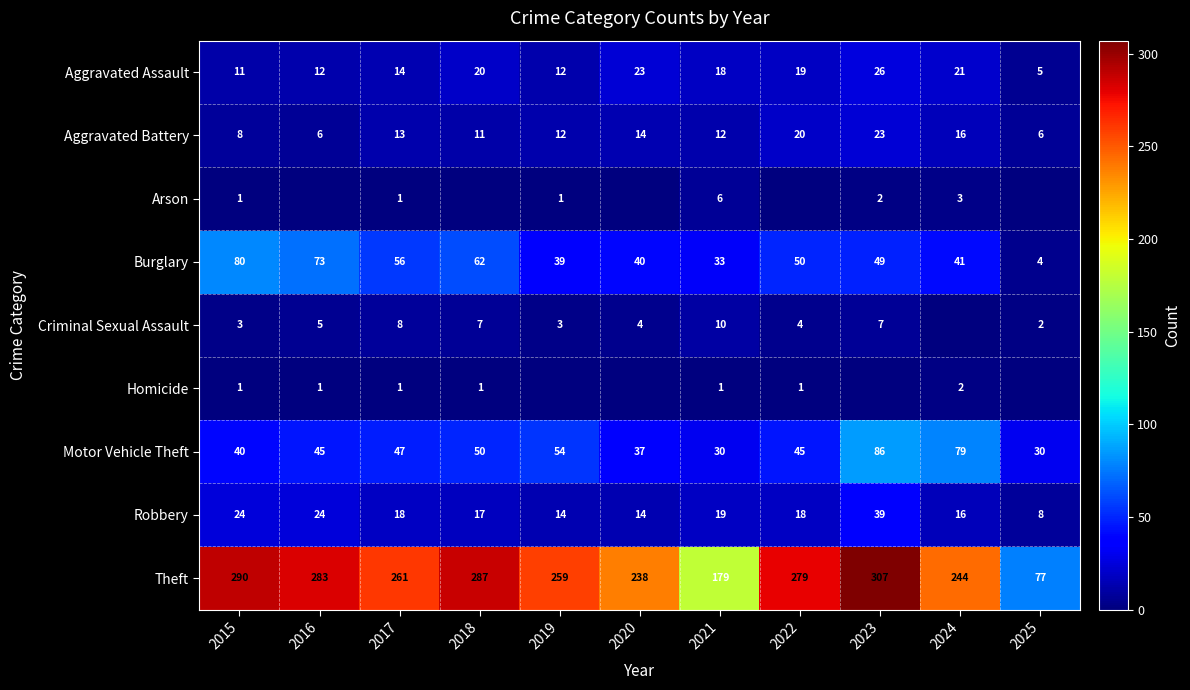

At which category is the sum across all series the highest?

2023